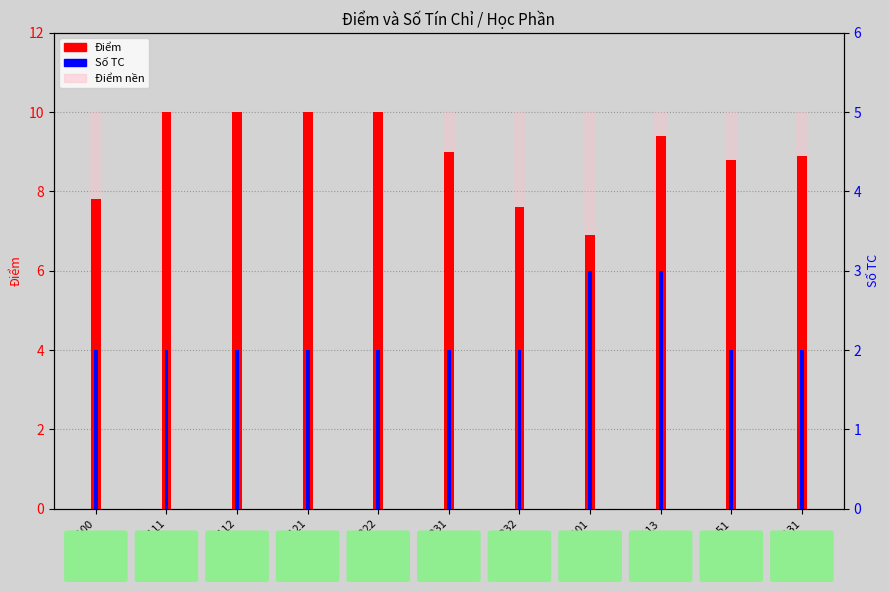

At which label is Số TC closest to 2?

CS100